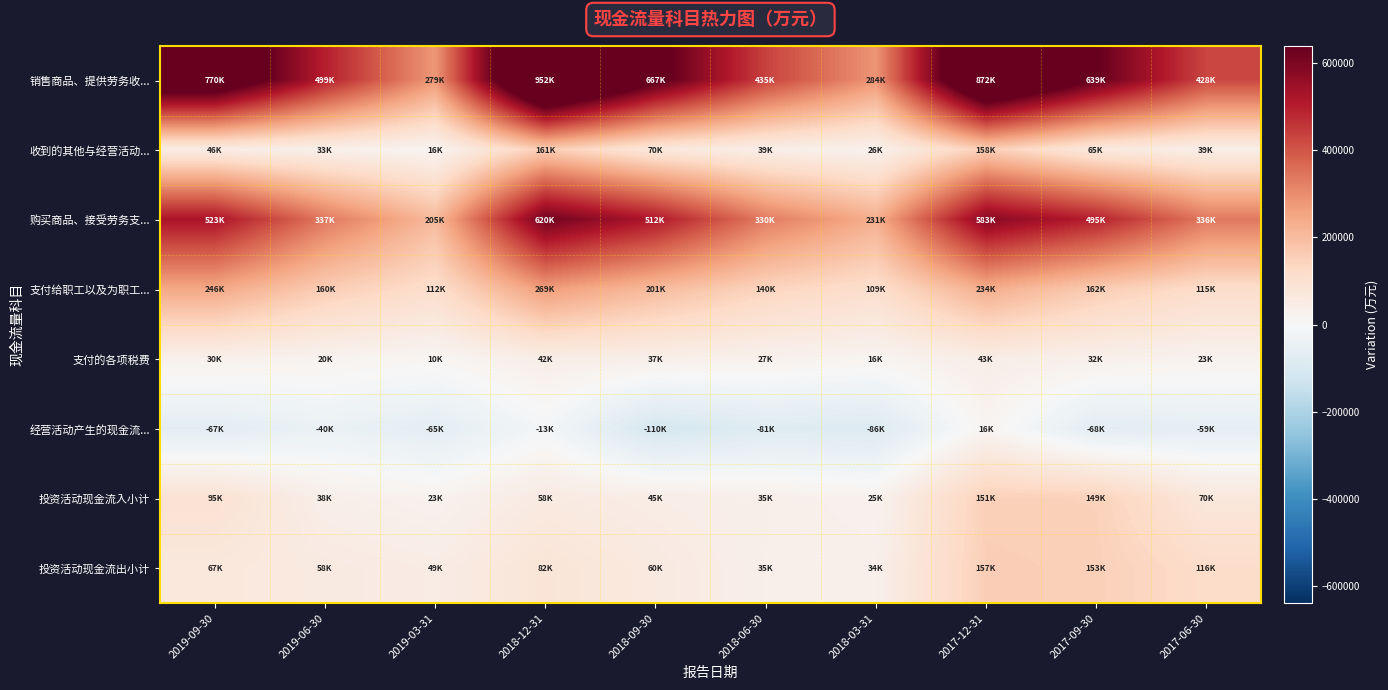

What is the total value across all series at 2017-06-30?

1069317